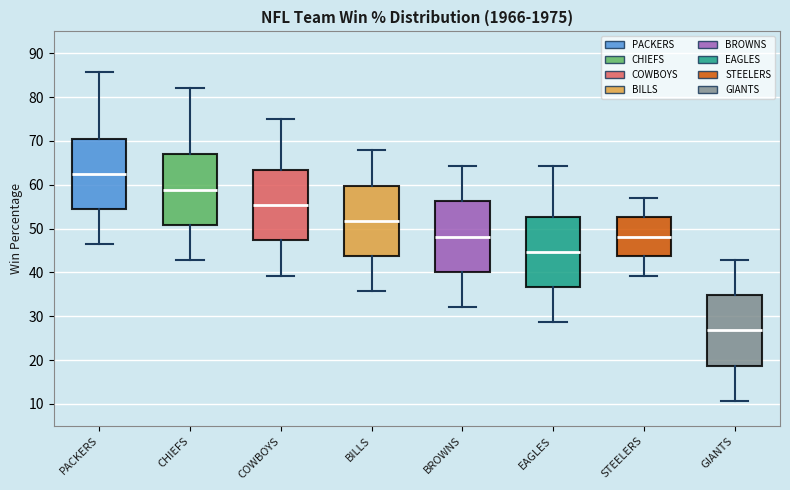

Reading left to right, read every box against the y-axis: the position of its median line, the range the box covers, and the ends of its whiskers. The values are not printed on the chart, so give them approximately, as read against the axis.

PACKERS: median 63, box 54 to 71, whiskers 46 to 86
CHIEFS: median 59, box 51 to 67, whiskers 43 to 82
COWBOYS: median 55, box 47 to 63, whiskers 39 to 75
BILLS: median 52, box 44 to 60, whiskers 36 to 68
BROWNS: median 48, box 40 to 56, whiskers 32 to 64
EAGLES: median 45, box 37 to 53, whiskers 29 to 64
STEELERS: median 48, box 44 to 53, whiskers 39 to 57
GIANTS: median 27, box 19 to 35, whiskers 11 to 43